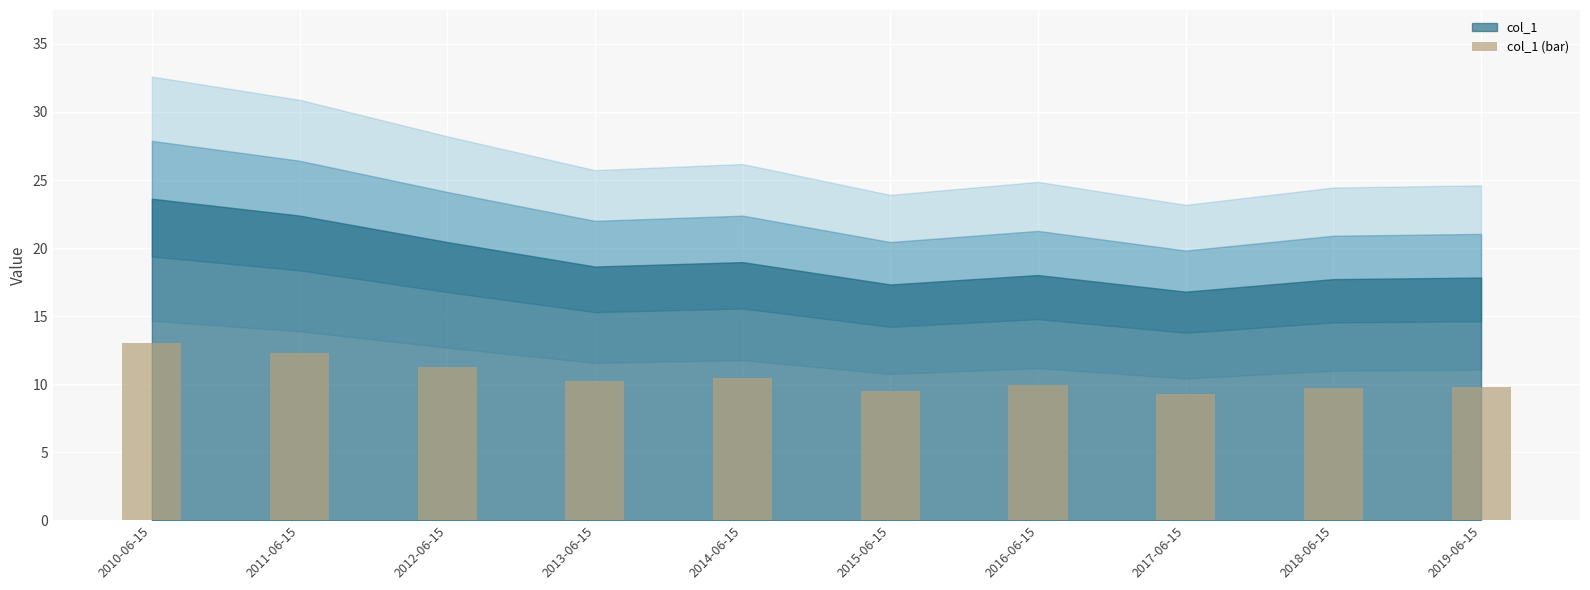

Is it true that the value at 2018-06-15 is 9.7?

True